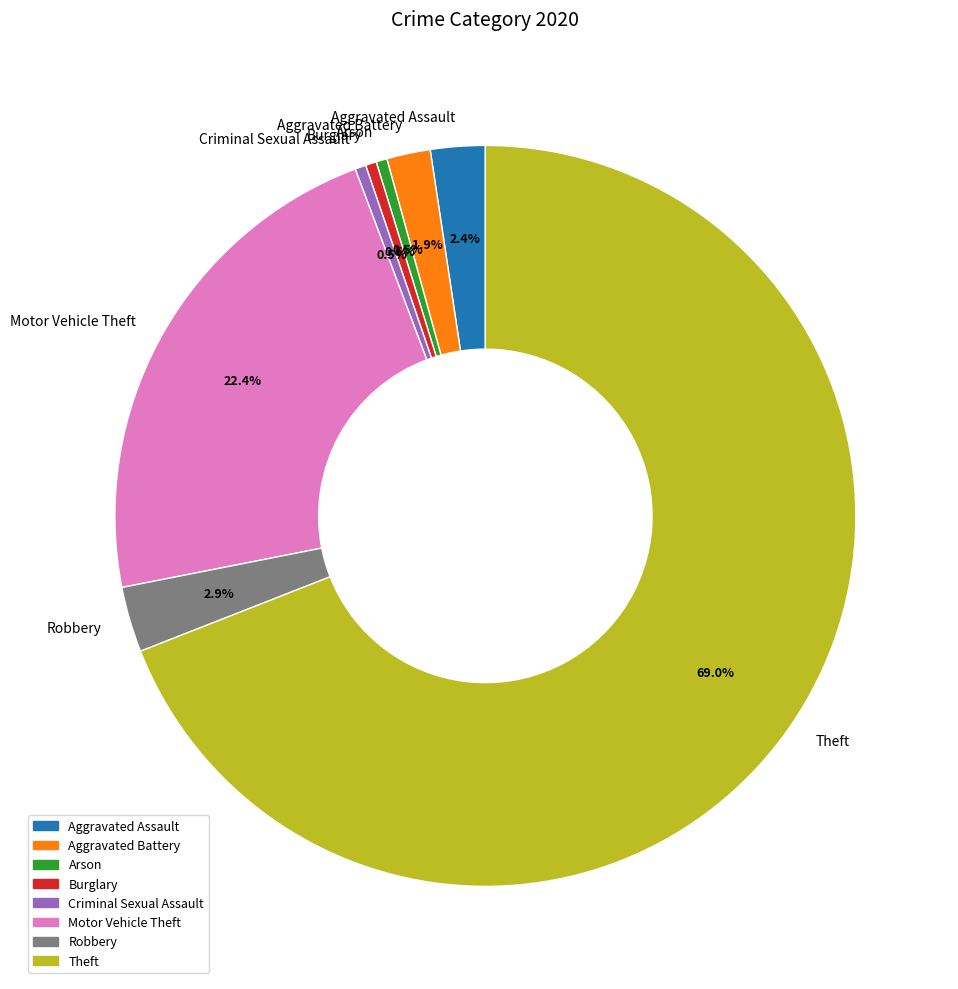

To the nearest percent, what portion does Aggravated Assault represent?

2%